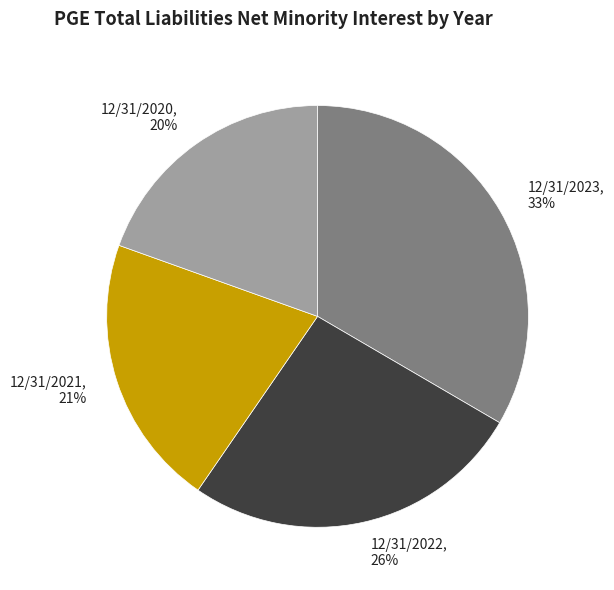

Is 12/31/2023 the majority of the pie?

No